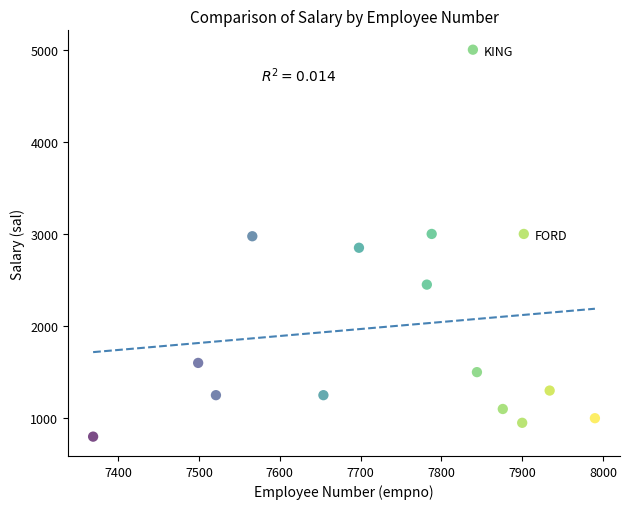

What is the range of Y values (max minus min)?

4200